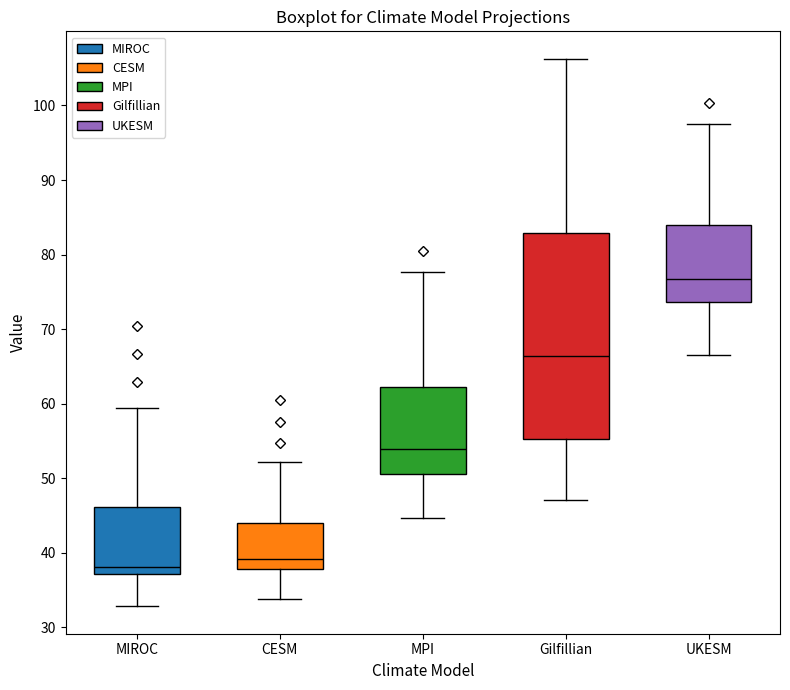

Which box has the highest median line?

UKESM